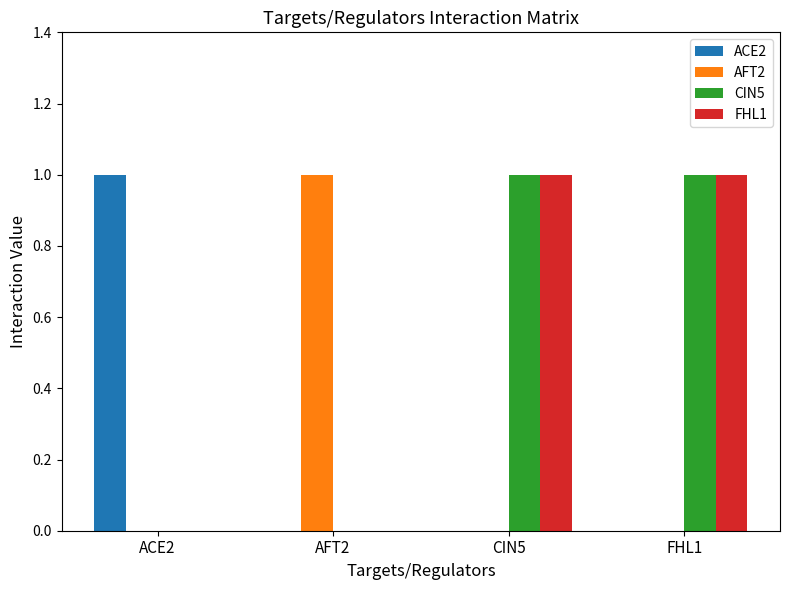

Is the value of ACE2 at ACE2 greater than the value of AFT2 at CIN5?

Yes